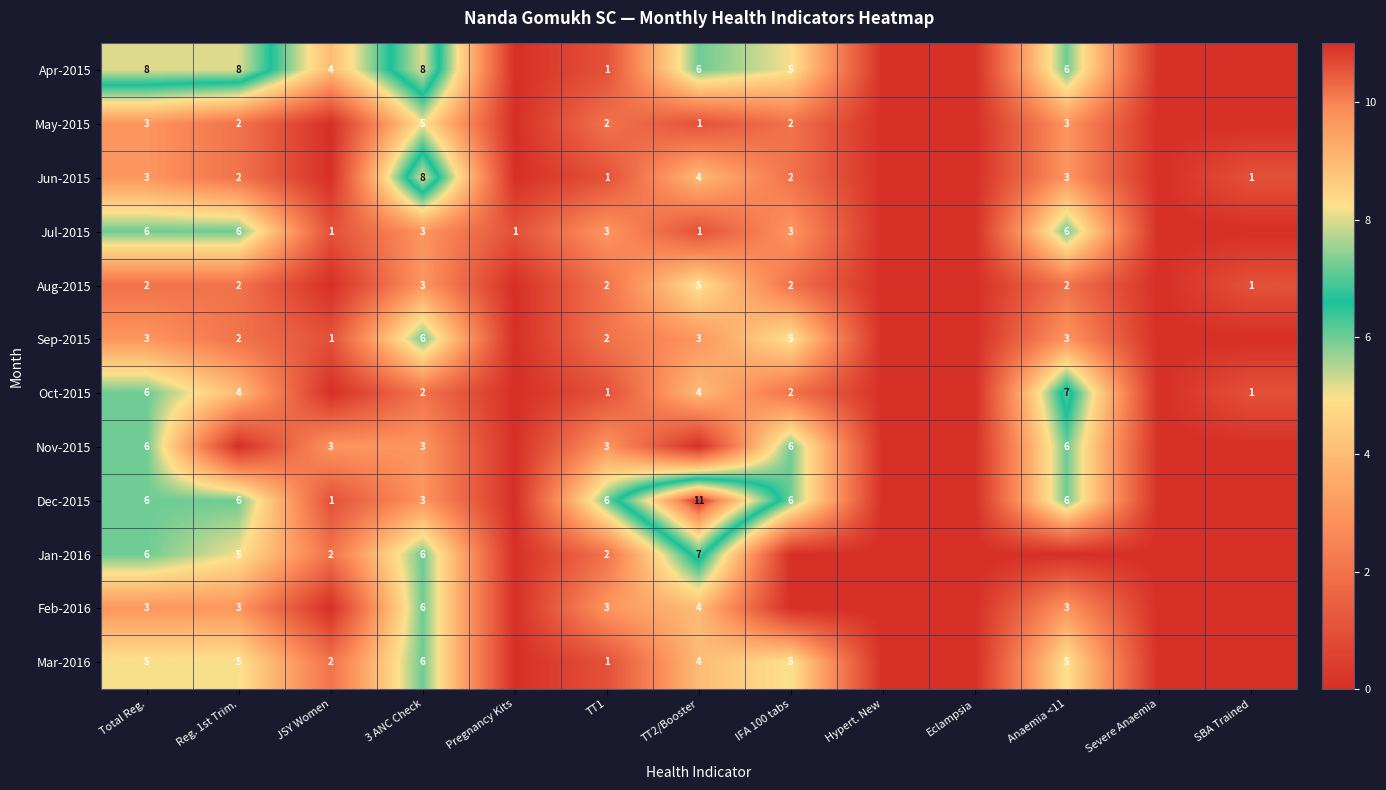

The May-2015 series shows 3 at IFA 100 tabs. True or false?

False